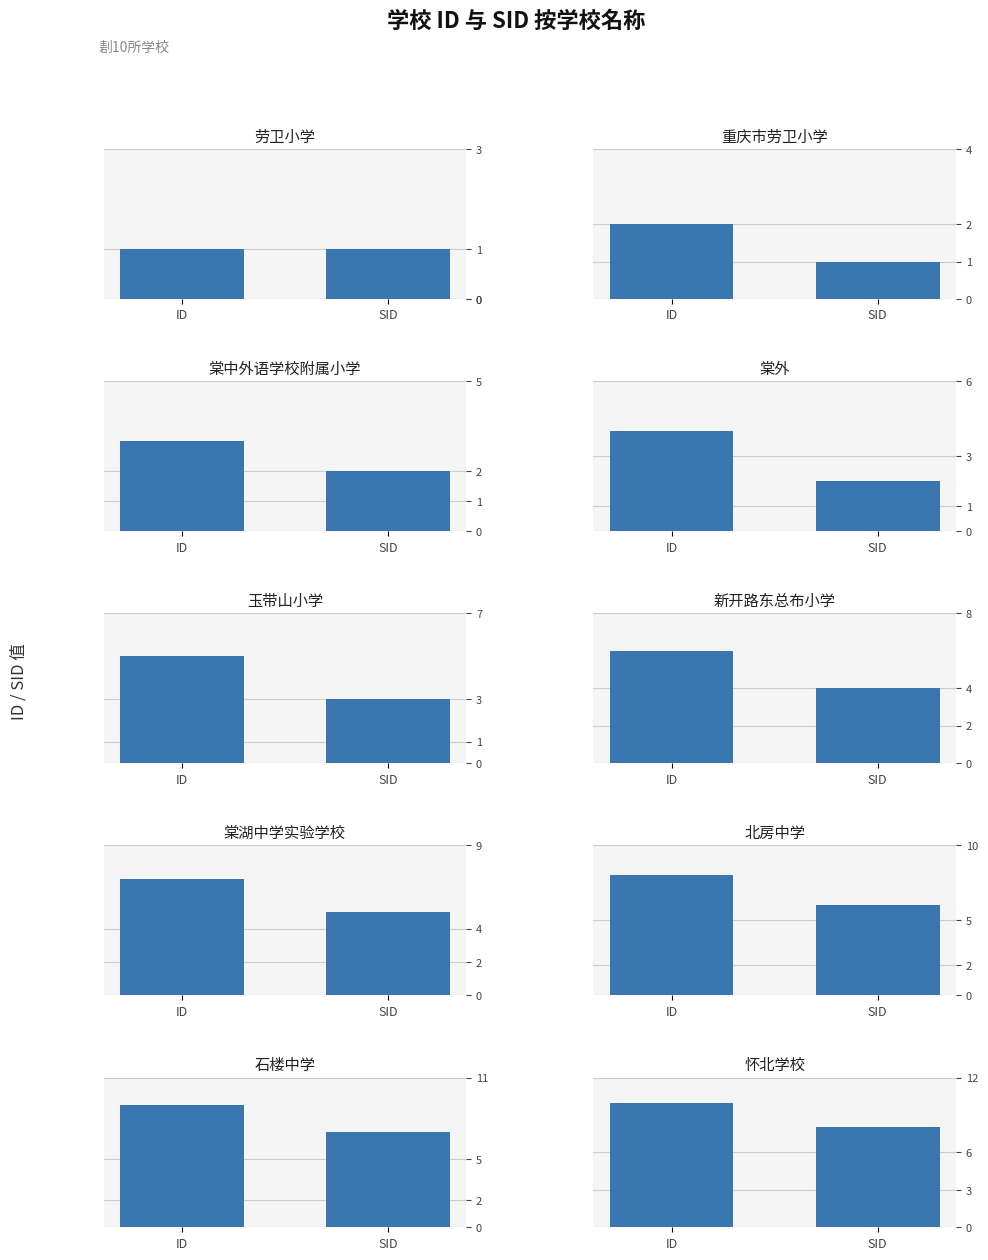

Reading left to right, extract all data points from this chart.

ID: 劳卫小学=1	重庆市劳卫小学=2	棠中外语学校附属小学=3	棠外=4	玉带山小学=5	新开路东总布小学=6	棠湖中学实验学校=7	北房中学=8	石楼中学=9	怀北学校=10
SID: 劳卫小学=1	重庆市劳卫小学=1	棠中外语学校附属小学=2	棠外=2	玉带山小学=3	新开路东总布小学=4	棠湖中学实验学校=5	北房中学=6	石楼中学=7	怀北学校=8